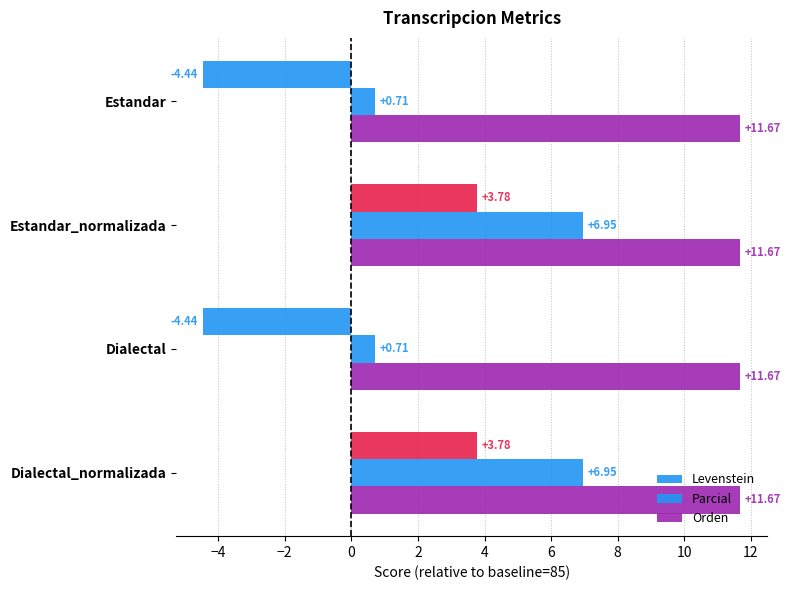

What is the minimum value shown in the chart?

-4.4